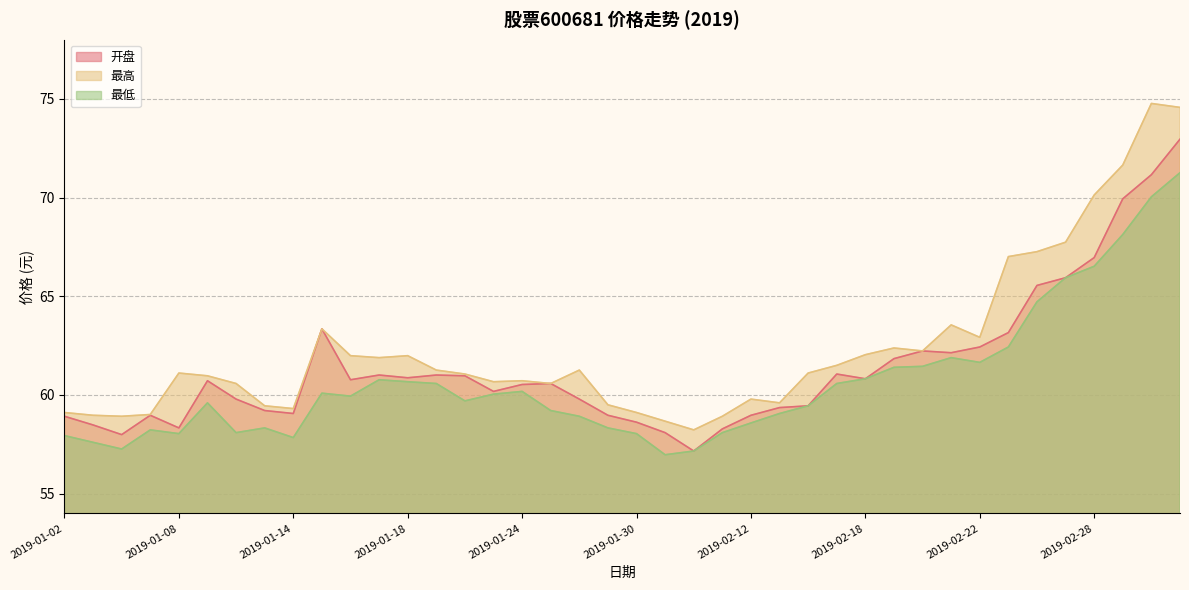

Is the value of 开盘 at 2019-01-08 greater than the value of 最高 at 2019-01-07?

No